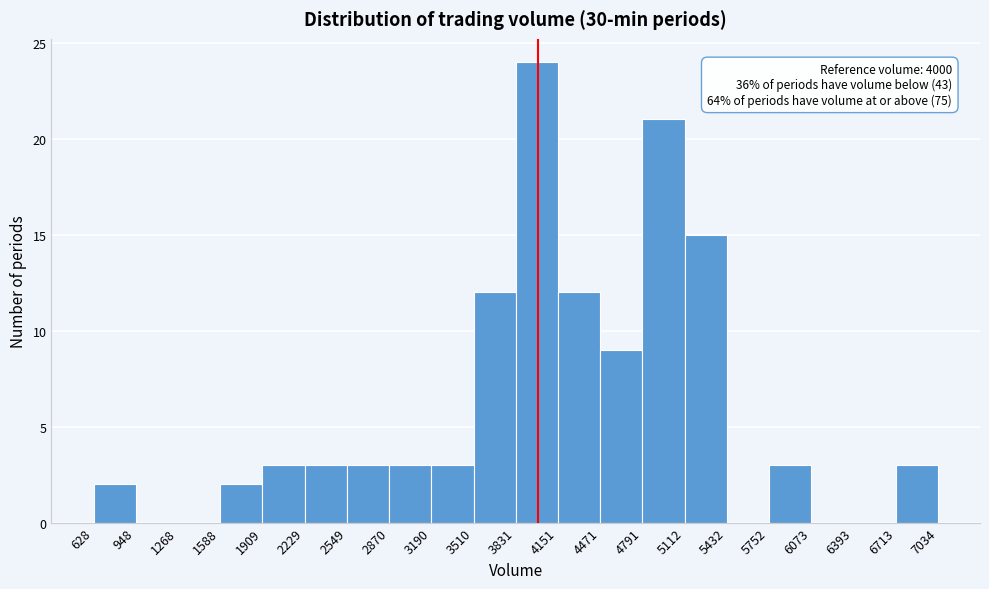

Which range on the x-axis has the tallest bar?

3831 to 4151